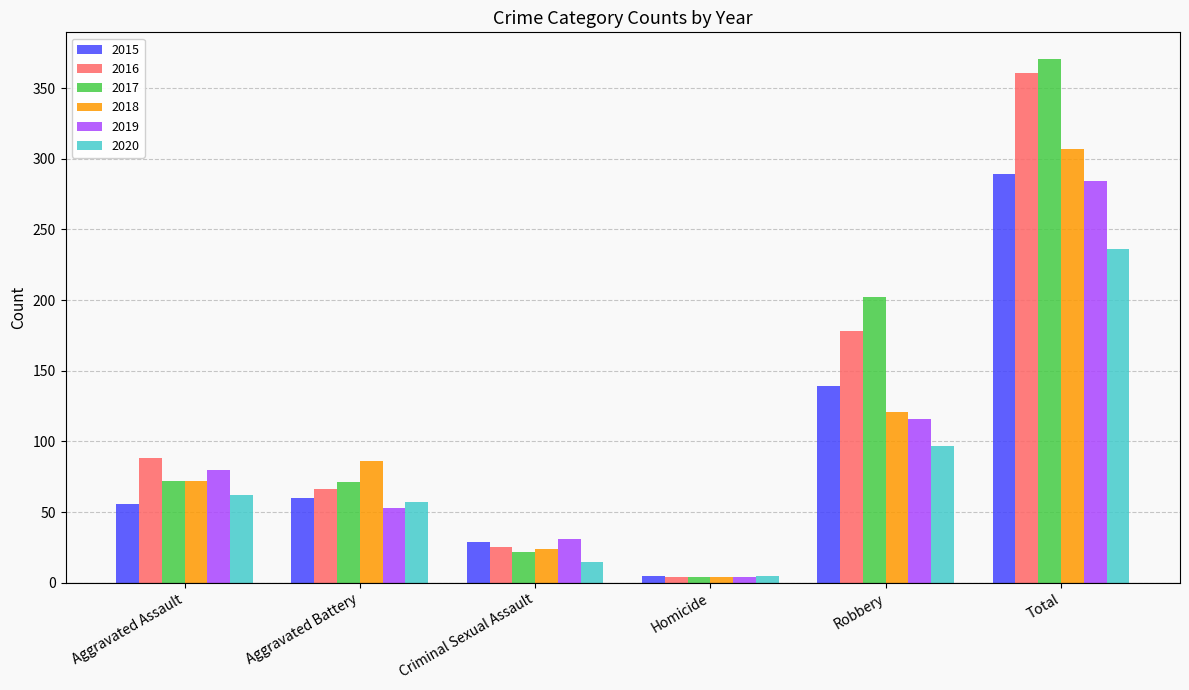

At which category does the chart reach its peak across all series?

Total